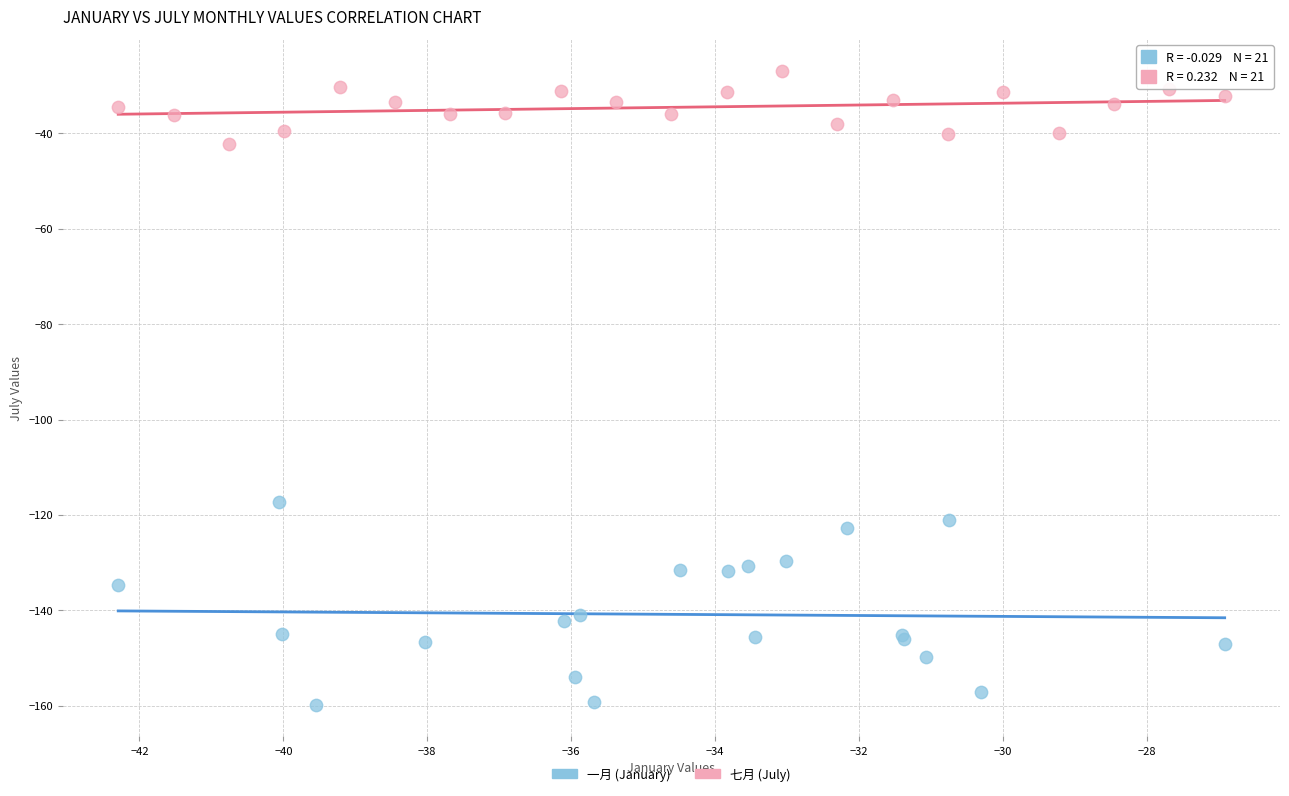

Which series contains the highest Y value?

七月 (July)